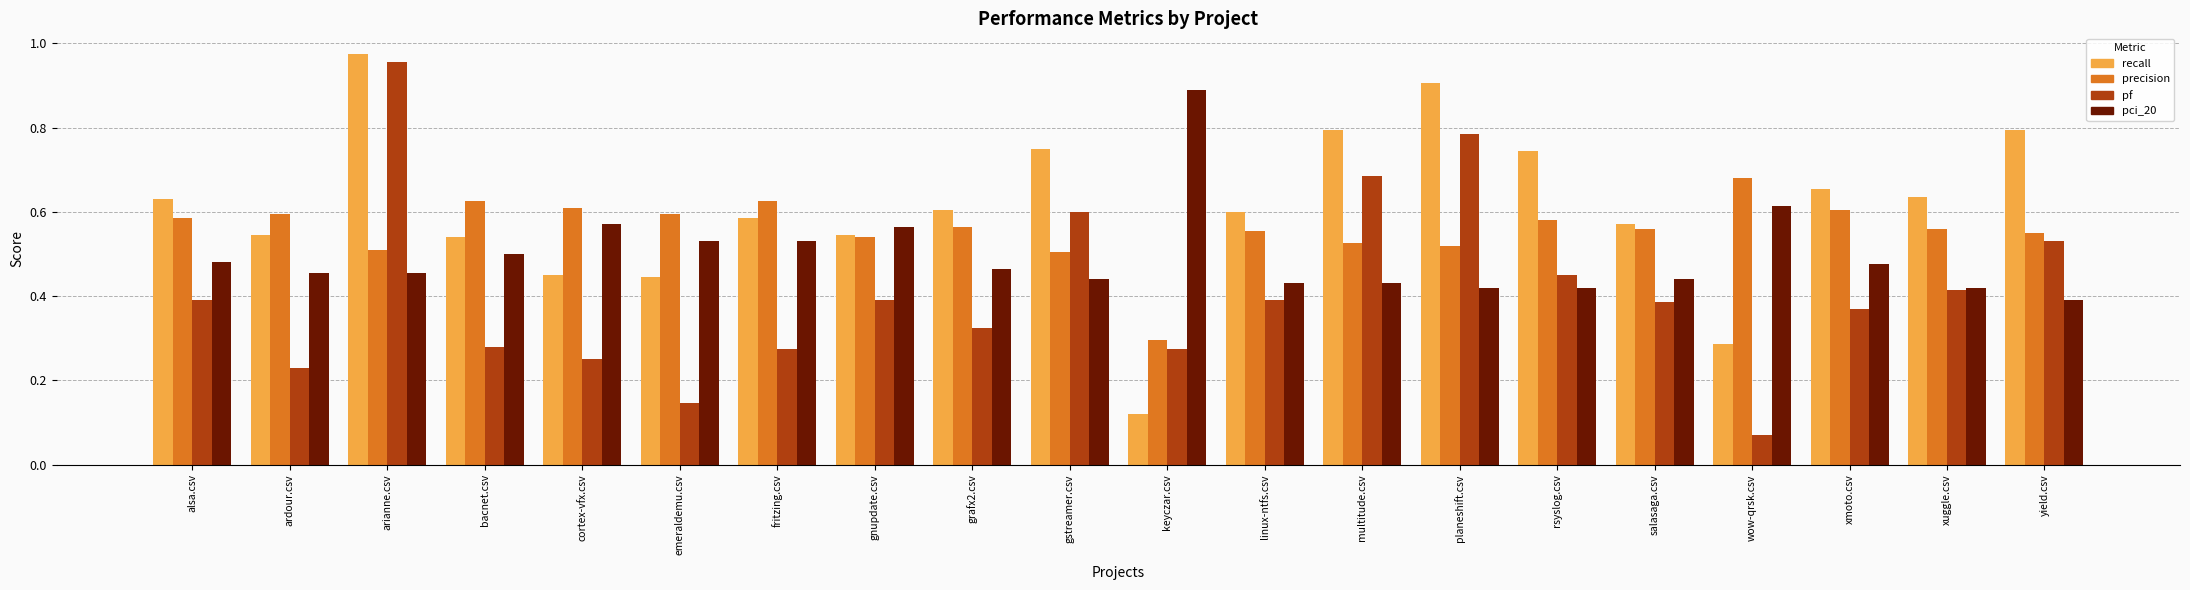

How many bars are there in total?

80